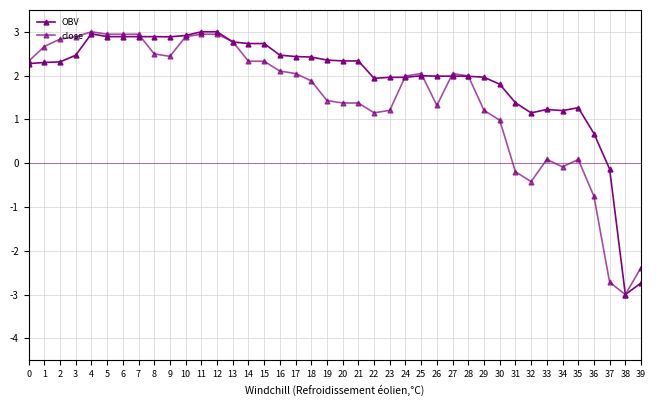

How many lines are shown in the chart?

2